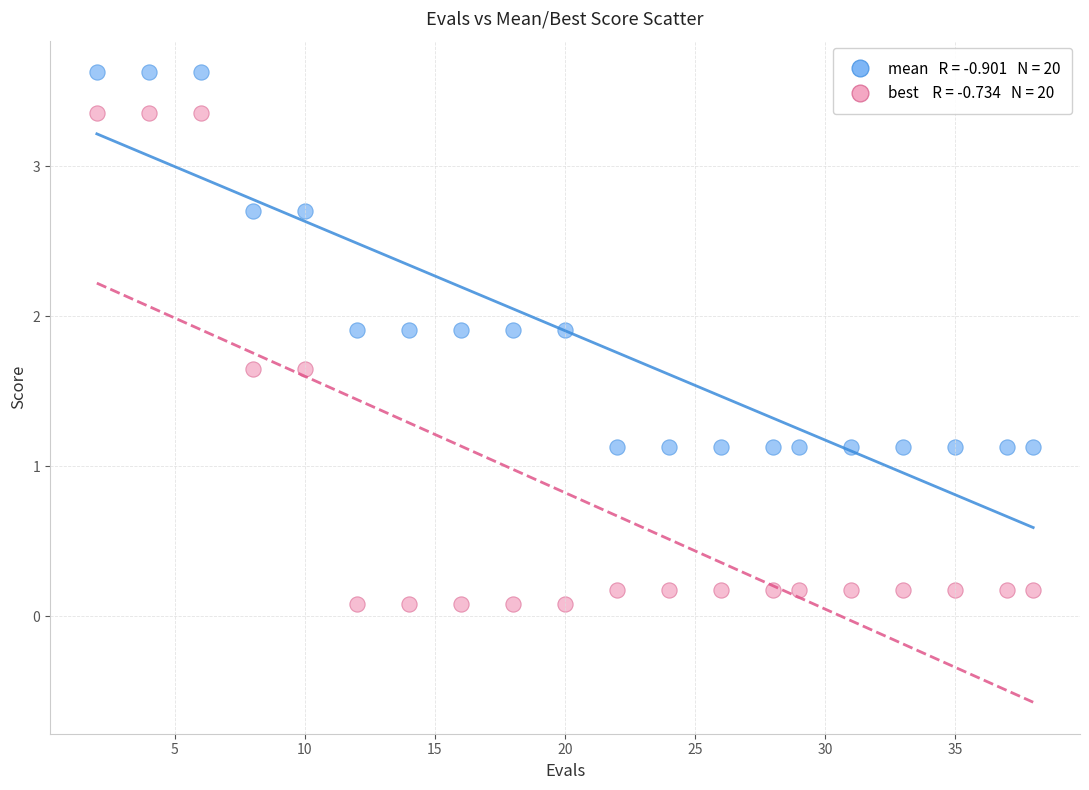

Across all data points, what is the range of Y values (max minus min)?

3.5